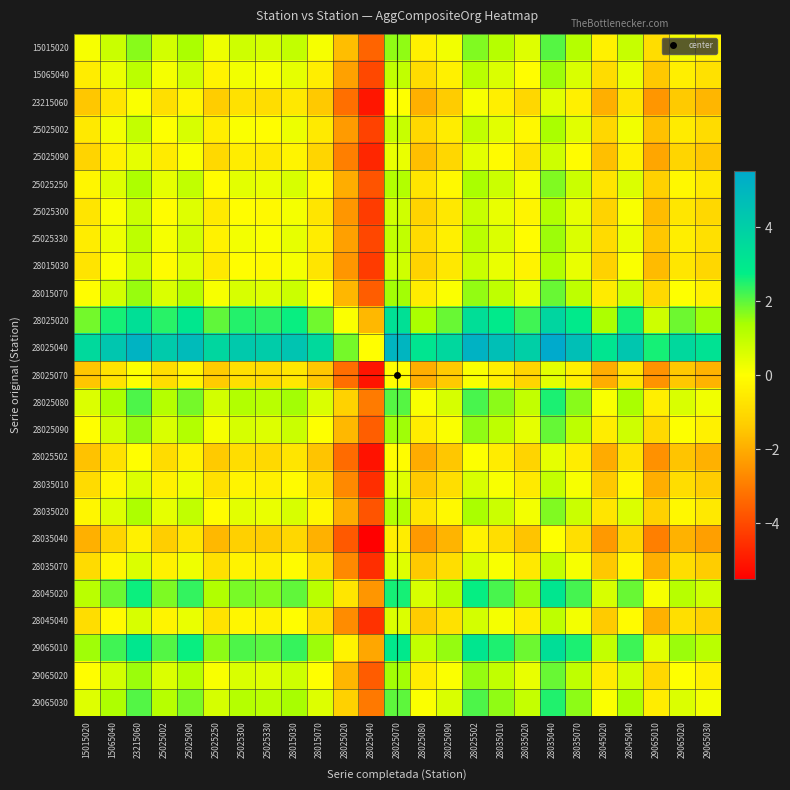

Reading left to right, extract all data points from this chart.

15015020: 15015020=0.1	15065040=0.9	23215060=1.7	25025002=0.7	25025090=1.3	25025250=0.3	25025300=0.8	25025330=0.7	28015030=1.0	28015070=0.1	28025020=-1.7	28025040=-3.5	28025070=1.6	28025080=-0.4	28025090=0.2	28025502=1.7	28035010=1.2	28035020=0.5	28035040=2.1	28035070=1.2	28045020=-0.4	28045040=0.9	29065010=-0.9	29065020=0.2	29065030=-0.2
15065040: 15015020=-0.5	15065040=0.3	23215060=1.1	25025002=0.2	25025090=0.8	25025250=-0.3	25025300=0.2	25025330=0.1	28015030=0.4	28015070=-0.4	28025020=-2.2	28025040=-4.1	28025070=1.0	28025080=-0.9	28025090=-0.4	28025502=1.1	28035010=0.6	28035020=-0.1	28035040=1.5	28035070=0.6	28045020=-0.9	28045040=0.3	29065010=-1.5	29065020=-0.4	29065030=-0.8
23215060: 15015020=-1.5	15065040=-0.7	23215060=0.1	25025002=-0.9	25025090=-0.2	25025250=-1.3	25025300=-0.8	25025330=-0.9	28015030=-0.6	28015070=-1.4	28025020=-3.2	28025040=-5.1	28025070=0.0	28025080=-1.9	28025090=-1.4	28025502=0.1	28035010=-0.4	28035020=-1.1	28035040=0.5	28035070=-0.4	28045020=-2.0	28045040=-0.7	29065010=-2.5	29065020=-1.4	29065030=-1.8
25025002: 15015020=-0.6	15065040=0.2	23215060=1.0	25025002=0.0	25025090=0.6	25025250=-0.4	25025300=0.1	25025330=-0.0	28015030=0.3	28015070=-0.6	28025020=-2.4	28025040=-4.2	28025070=0.9	28025080=-1.1	28025090=-0.5	28025502=1.0	28035010=0.5	28035020=-0.2	28035040=1.4	28035070=0.5	28045020=-1.1	28045040=0.2	29065010=-1.6	29065020=-0.5	29065030=-0.9
25025090: 15015020=-1.1	15065040=-0.4	23215060=0.4	25025002=-0.5	25025090=0.1	25025250=-1.0	25025300=-0.5	25025330=-0.6	28015030=-0.3	28015070=-1.1	28025020=-2.9	28025040=-4.7	28025070=0.3	28025080=-1.6	28025090=-1.1	28025502=0.4	28035010=-0.1	28035020=-0.7	28035040=0.8	28035070=-0.1	28045020=-1.6	28045040=-0.4	29065010=-2.1	29065020=-1.1	29065030=-1.5
25025250: 15015020=-0.2	15065040=0.5	23215060=1.3	25025002=0.4	25025090=1.0	25025250=-0.1	25025300=0.4	25025330=0.3	28015030=0.6	28015070=-0.2	28025020=-2.0	28025040=-3.8	28025070=1.2	28025080=-0.7	28025090=-0.1	28025502=1.4	28035010=0.8	28035020=0.2	28035040=1.7	28035070=0.9	28045020=-0.7	28045040=0.6	29065010=-1.2	29065020=-0.2	29065030=-0.6
25025300: 15015020=-0.7	15065040=0.1	23215060=0.8	25025002=-0.1	25025090=0.5	25025250=-0.6	25025300=-0.0	25025330=-0.1	28015030=0.2	28015070=-0.7	28025020=-2.5	28025040=-4.3	28025070=0.8	28025080=-1.2	28025090=-0.6	28025502=0.9	28035010=0.4	28035020=-0.3	28035040=1.2	28035070=0.4	28045020=-1.2	28045040=0.1	29065010=-1.7	29065020=-0.7	29065030=-1.1
25025330: 15015020=-0.5	15065040=0.3	23215060=1.1	25025002=0.1	25025090=0.7	25025250=-0.3	25025300=0.2	25025330=0.1	28015030=0.4	28015070=-0.5	28025020=-2.2	28025040=-4.1	28025070=1.0	28025080=-1.0	28025090=-0.4	28025502=1.1	28035010=0.6	28035020=-0.1	28035040=1.5	28035070=0.6	28045020=-1.0	28045040=0.3	29065010=-1.5	29065020=-0.4	29065030=-0.8
28015030: 15015020=-0.7	15065040=0.1	23215060=0.8	25025002=-0.1	25025090=0.5	25025250=-0.6	25025300=-0.0	25025330=-0.2	28015030=0.2	28015070=-0.7	28025020=-2.5	28025040=-4.3	28025070=0.8	28025080=-1.2	28025090=-0.6	28025502=0.9	28035010=0.3	28035020=-0.3	28035040=1.2	28035070=0.4	28045020=-1.2	28045040=0.1	29065010=-1.7	29065020=-0.7	29065030=-1.1
28015070: 15015020=-0.0	15065040=0.7	23215060=1.5	25025002=0.6	25025090=1.2	25025250=0.1	25025300=0.6	25025330=0.5	28015030=0.8	28015070=-0.0	28025020=-1.8	28025040=-3.6	28025070=1.4	28025080=-0.5	28025090=0.1	28025502=1.6	28035010=1.0	28035020=0.4	28035040=1.9	28035070=1.0	28045020=-0.5	28045040=0.8	29065010=-1.0	29065020=0.0	29065030=-0.4
28025020: 15015020=1.8	15065040=2.6	23215060=3.4	25025002=2.4	25025090=3.0	25025250=2.0	25025300=2.5	25025330=2.4	28015030=2.7	28015070=1.8	28025020=0.0	28025040=-1.8	28025070=3.3	28025080=1.3	28025090=1.9	28025502=3.4	28035010=2.9	28035020=2.2	28035040=3.8	28035070=2.9	28045020=1.3	28045040=2.6	29065010=0.8	29065020=1.9	29065030=1.5
28025040: 15015020=3.6	15065040=4.3	23215060=5.1	25025002=4.2	25025090=4.8	25025250=3.7	25025300=4.2	25025330=4.1	28015030=4.4	28015070=3.6	28025020=1.8	28025040=-0.0	28025070=5.0	28025080=3.1	28025090=3.7	28025502=5.2	28035010=4.6	28035020=4.0	28035040=5.5	28035070=4.7	28045020=3.1	28045040=4.4	29065010=2.6	29065020=3.6	29065030=3.2
28025070: 15015020=-1.5	15065040=-0.7	23215060=0.0	25025002=-0.9	25025090=-0.3	25025250=-1.4	25025300=-0.8	25025330=-1.0	28015030=-0.6	28015070=-1.5	28025020=-3.3	28025040=-5.1	28025070=-0.0	28025080=-2.0	28025090=-1.4	28025502=0.1	28035010=-0.5	28035020=-1.1	28035040=0.4	28035070=-0.4	28045020=-2.0	28045040=-0.7	29065010=-2.5	29065020=-1.5	29065030=-1.9
28025080: 15015020=0.6	15065040=1.3	23215060=2.1	25025002=1.2	25025090=1.8	25025250=0.7	25025300=1.2	25025330=1.1	28015030=1.4	28015070=0.6	28025020=-1.2	28025040=-3.0	28025070=2.1	28025080=0.1	28025090=0.7	28025502=2.2	28035010=1.6	28035020=1.0	28035040=2.5	28035070=1.7	28045020=0.1	28045040=1.4	29065010=-0.4	29065020=0.6	29065030=0.2
28025090: 15015020=-0.0	15065040=0.8	23215060=1.5	25025002=0.6	25025090=1.2	25025250=0.1	25025300=0.7	25025330=0.5	28015030=0.9	28015070=0.0	28025020=-1.8	28025040=-3.6	28025070=1.5	28025080=-0.5	28025090=0.1	28025502=1.6	28035010=1.0	28035020=0.4	28035040=1.9	28035070=1.1	28045020=-0.5	28045040=0.8	29065010=-1.0	29065020=0.0	29065030=-0.4
28025502: 15015020=-1.6	15065040=-0.8	23215060=-0.0	25025002=-0.9	25025090=-0.3	25025250=-1.4	25025300=-0.9	25025330=-1.0	28015030=-0.7	28015070=-1.5	28025020=-3.3	28025040=-5.1	28025070=-0.1	28025080=-2.0	28025090=-1.5	28025502=0.0	28035010=-0.5	28035020=-1.2	28035040=0.4	28035070=-0.5	28045020=-2.0	28045040=-0.8	29065010=-2.6	29065020=-1.5	29065030=-1.9
28035010: 15015020=-1.0	15065040=-0.2	23215060=0.6	25025002=-0.3	25025090=0.3	25025250=-0.8	25025300=-0.3	25025330=-0.4	28015030=-0.1	28015070=-0.9	28025020=-2.7	28025040=-4.6	28025070=0.5	28025080=-1.4	28025090=-0.9	28025502=0.6	28035010=0.1	28035020=-0.6	28035040=1.0	28035070=0.1	28045020=-1.4	28045040=-0.2	29065010=-2.0	29065020=-0.9	29065030=-1.3
28035020: 15015020=-0.2	15065040=0.5	23215060=1.3	25025002=0.4	25025090=1.0	25025250=-0.1	25025300=0.4	25025330=0.3	28015030=0.6	28015070=-0.2	28025020=-2.0	28025040=-3.8	28025070=1.2	28025080=-0.7	28025090=-0.1	28025502=1.4	28035010=0.8	28035020=0.2	28035040=1.7	28035070=0.9	28045020=-0.7	28045040=0.6	29065010=-1.2	29065020=-0.2	29065030=-0.6
28035040: 15015020=-1.9	15065040=-1.2	23215060=-0.4	25025002=-1.3	25025090=-0.7	25025250=-1.8	25025300=-1.3	25025330=-1.4	28015030=-1.1	28015070=-1.9	28025020=-3.7	28025040=-5.5	28025070=-0.5	28025080=-2.4	28025090=-1.8	28025502=-0.3	28035010=-0.9	28035020=-1.5	28035040=0.0	28035070=-0.9	28045020=-2.4	28045040=-1.1	29065010=-2.9	29065020=-1.9	29065030=-2.3
28035070: 15015020=-1.0	15065040=-0.2	23215060=0.6	25025002=-0.4	25025090=0.3	25025250=-0.8	25025300=-0.3	25025330=-0.4	28015030=-0.1	28015070=-0.9	28025020=-2.7	28025040=-4.6	28025070=0.5	28025080=-1.4	28025090=-0.9	28025502=0.6	28035010=0.1	28035020=-0.6	28035040=1.0	28035070=0.1	28045020=-1.5	28045040=-0.2	29065010=-2.0	29065020=-0.9	29065030=-1.3
28045020: 15015020=1.1	15065040=1.9	23215060=2.7	25025002=1.7	25025090=2.3	25025250=1.3	25025300=1.8	25025330=1.7	28015030=2.0	28015070=1.1	28025020=-0.7	28025040=-2.5	28025070=2.6	28025080=0.6	28025090=1.2	28025502=2.7	28035010=2.2	28035020=1.5	28035040=3.1	28035070=2.2	28045020=0.6	28045040=1.9	29065010=0.1	29065020=1.2	29065030=0.8
28045040: 15015020=-0.9	15065040=-0.1	23215060=0.6	25025002=-0.3	25025090=0.3	25025250=-0.7	25025300=-0.2	25025330=-0.3	28015030=-0.0	28015070=-0.9	28025020=-2.7	28025040=-4.5	28025070=0.6	28025080=-1.4	28025090=-0.8	28025502=0.7	28035010=0.2	28035020=-0.5	28035040=1.1	28035070=0.2	28045020=-1.4	28045040=-0.1	29065010=-1.9	29065020=-0.9	29065030=-1.3
29065010: 15015020=1.5	15065040=2.2	23215060=3.0	25025002=2.1	25025090=2.7	25025250=1.6	25025300=2.1	25025330=2.0	28015030=2.3	28015070=1.5	28025020=-0.3	28025040=-2.1	28025070=2.9	28025080=1.0	28025090=1.5	28025502=3.0	28035010=2.5	28035020=1.9	28035040=3.4	28035070=2.5	28045020=1.0	28045040=2.3	29065010=0.5	29065020=1.5	29065030=1.1
29065020: 15015020=-0.0	15065040=0.7	23215060=1.5	25025002=0.6	25025090=1.2	25025250=0.1	25025300=0.6	25025330=0.5	28015030=0.8	28015070=-0.0	28025020=-1.8	28025040=-3.6	28025070=1.4	28025080=-0.5	28025090=0.0	28025502=1.5	28035010=1.0	28035020=0.4	28035040=1.9	28035070=1.0	28045020=-0.5	28045040=0.7	29065010=-1.0	29065020=0.0	29065030=-0.4
29065030: 15015020=0.5	15065040=1.3	23215060=2.1	25025002=1.1	25025090=1.8	25025250=0.7	25025300=1.2	25025330=1.1	28015030=1.4	28015070=0.6	28025020=-1.2	28025040=-3.1	28025070=2.0	28025080=0.1	28025090=0.6	28025502=2.1	28035010=1.6	28035020=0.9	28035040=2.5	28035070=1.6	28045020=0.0	28045040=1.3	29065010=-0.5	29065020=0.6	29065030=0.2